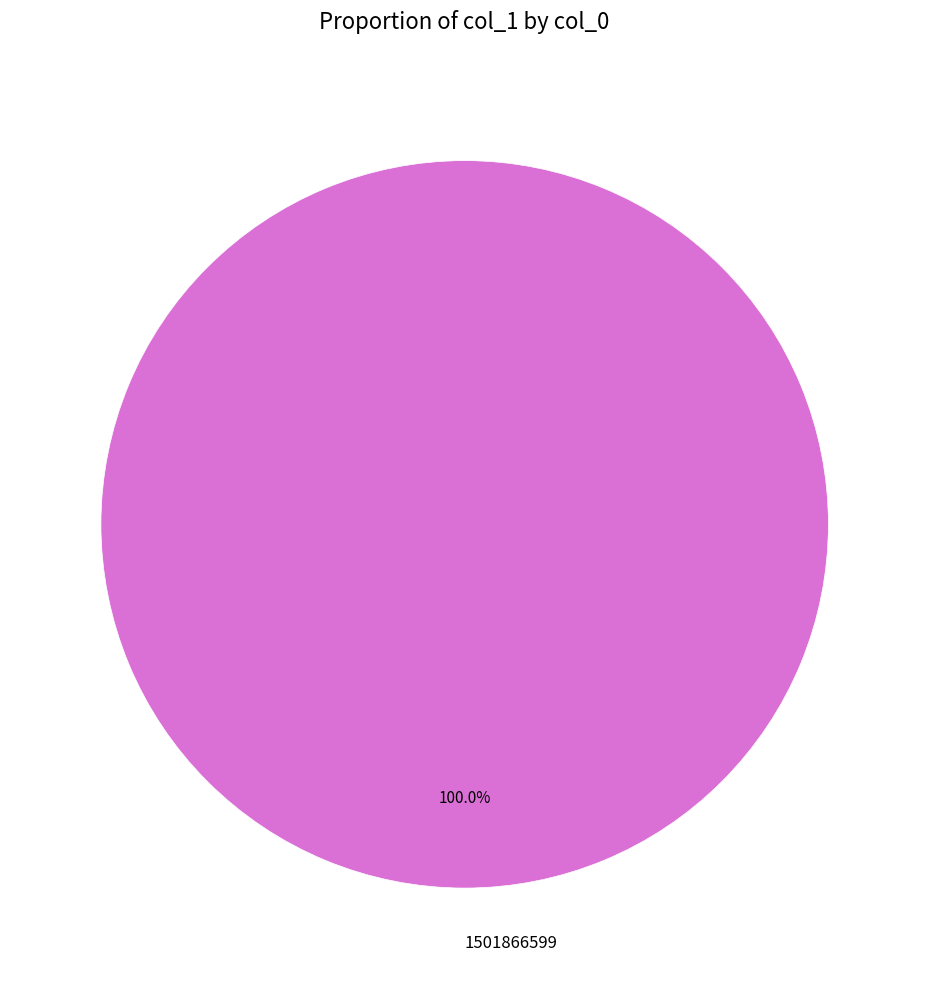

What is the majority slice?

1501866599